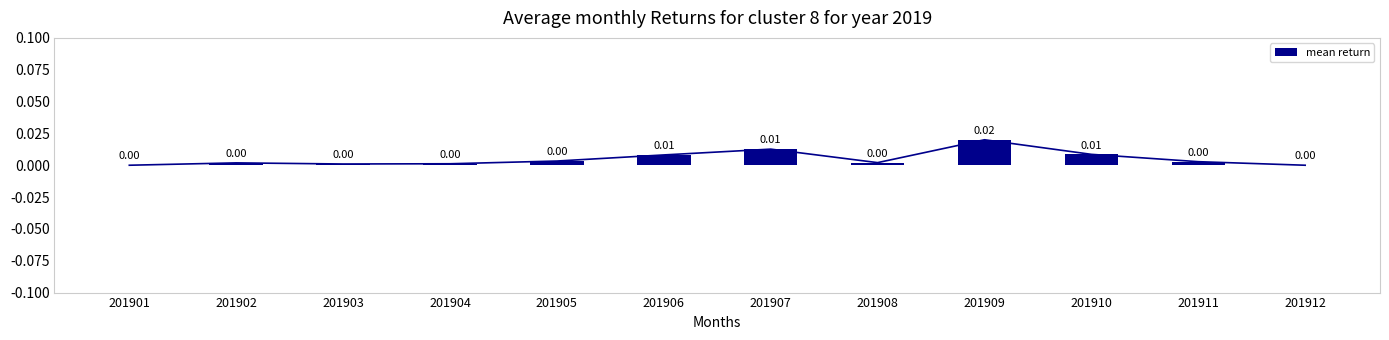

At which category does the chart reach its minimum across all series?

201901